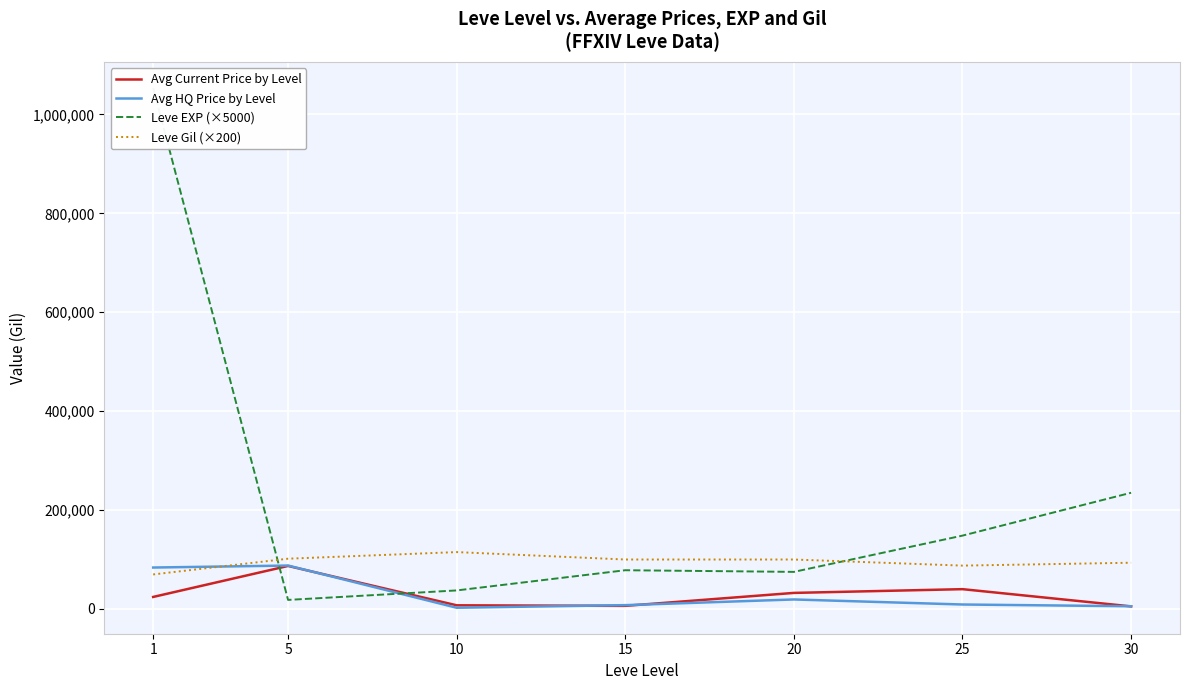

What is the value of the Avg Current Price by Level point at the 5th from the left?

32484.7